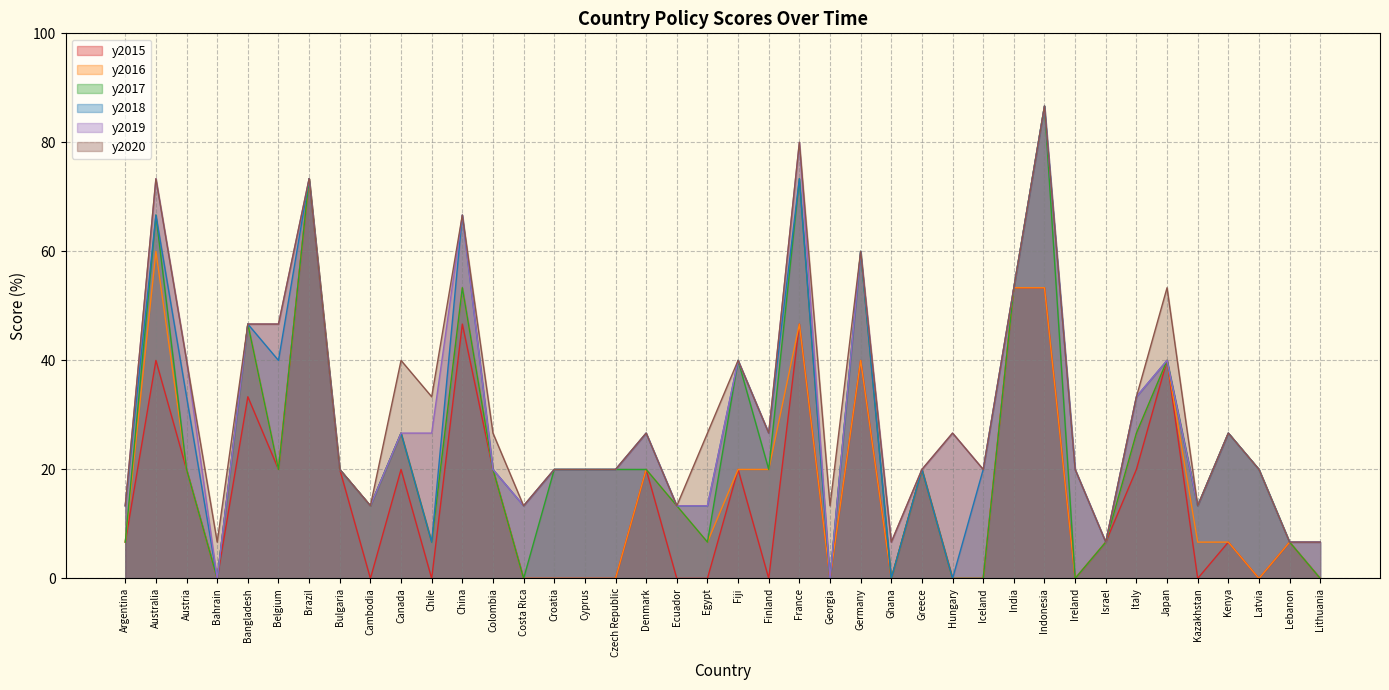

Which series changed the most between Belgium and Ghana?

y2018